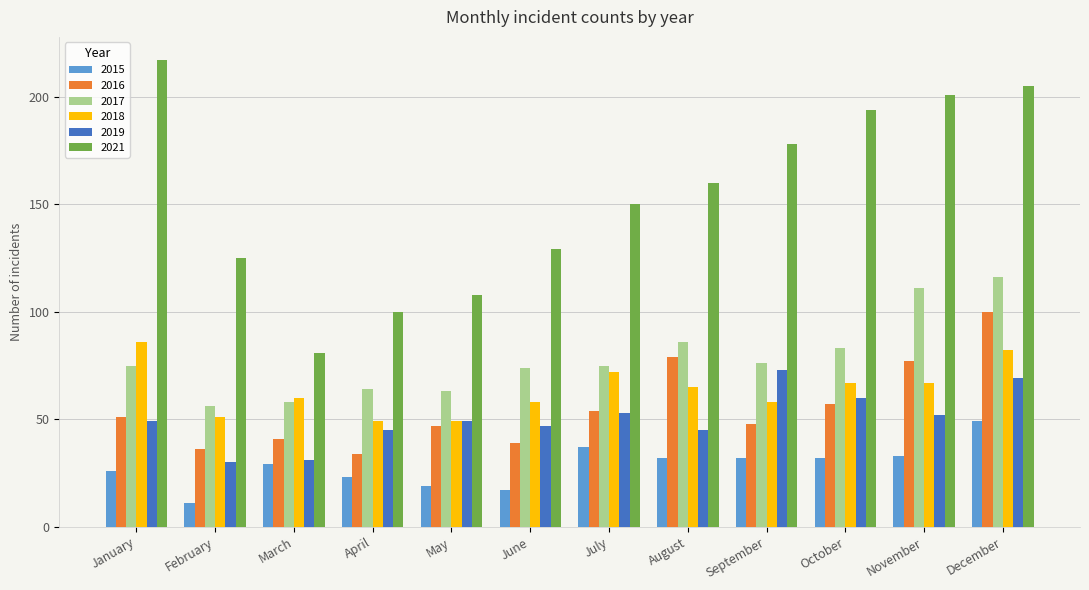

Between February and October, which series saw the biggest shift?

2021